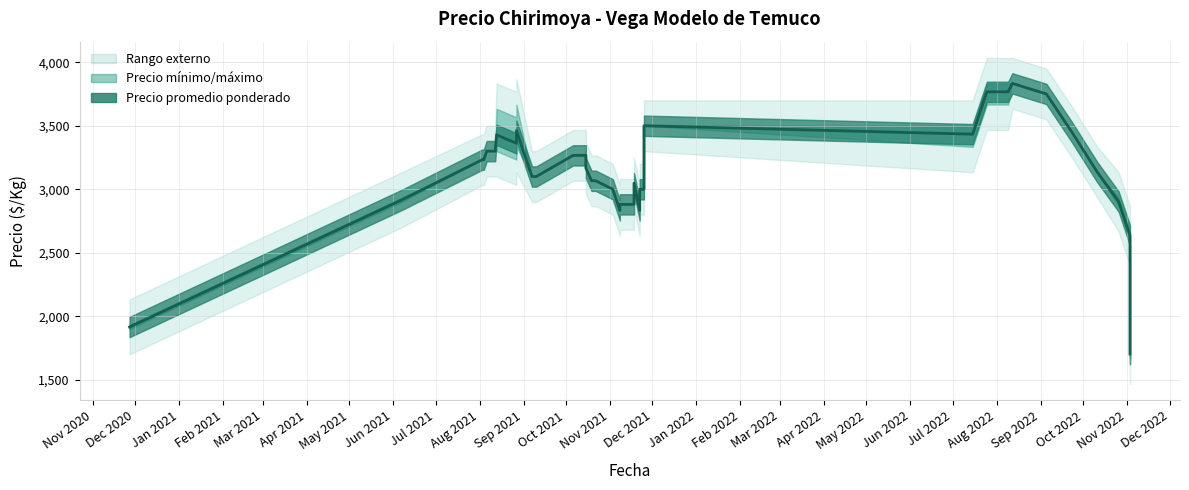

How many data points does each series have?

40